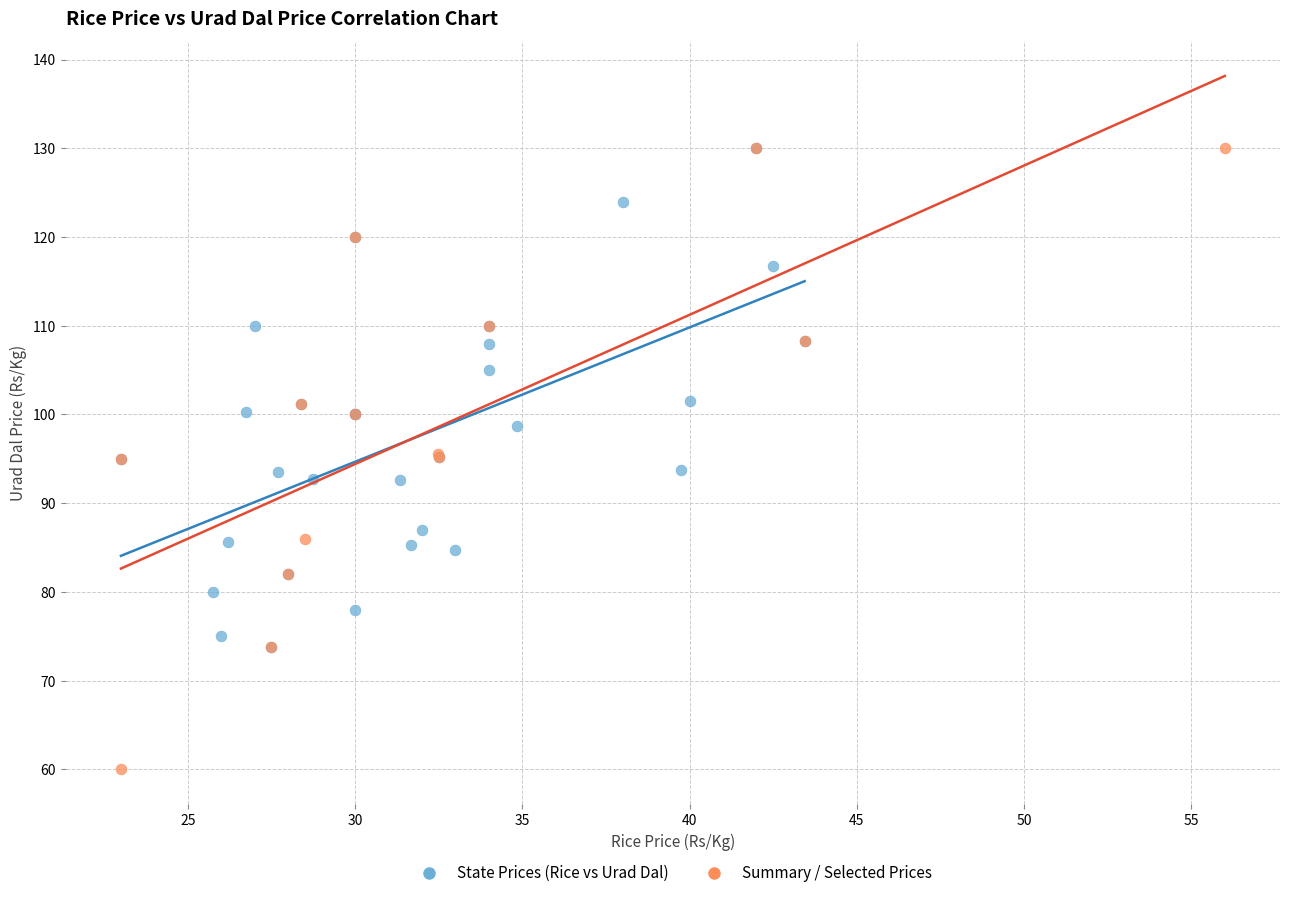

Which series has the widest spread of Y values?

Summary / Selected Prices